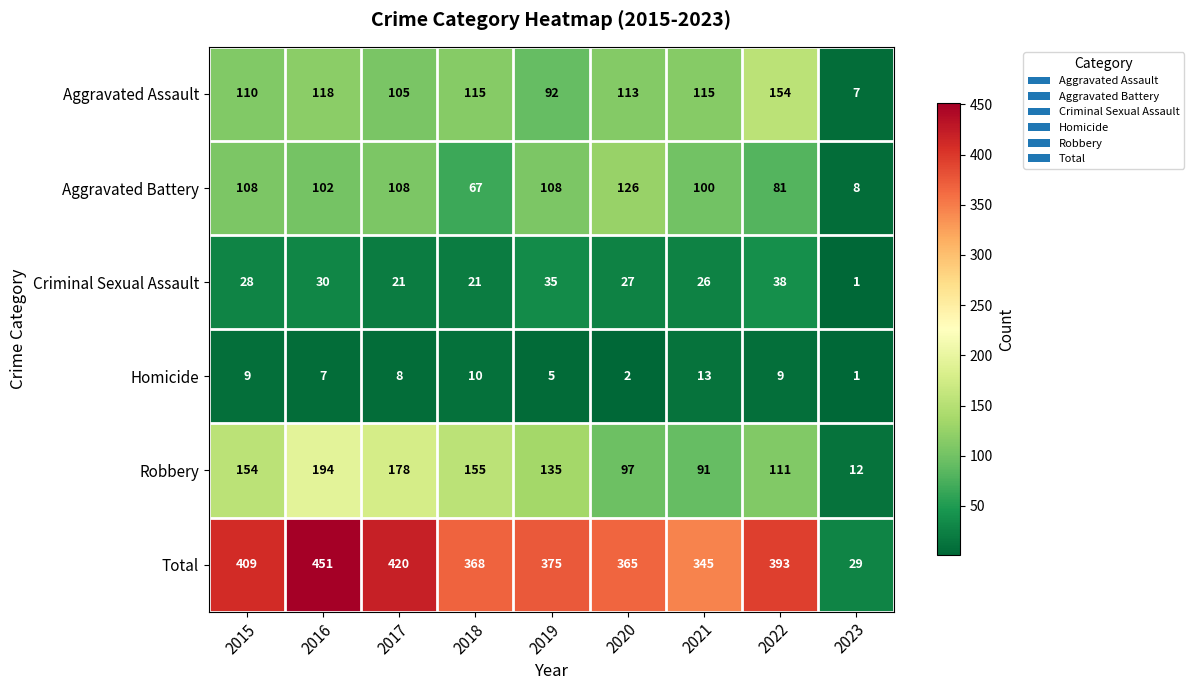

What is the spread (max minus min) of values at 2016?

444